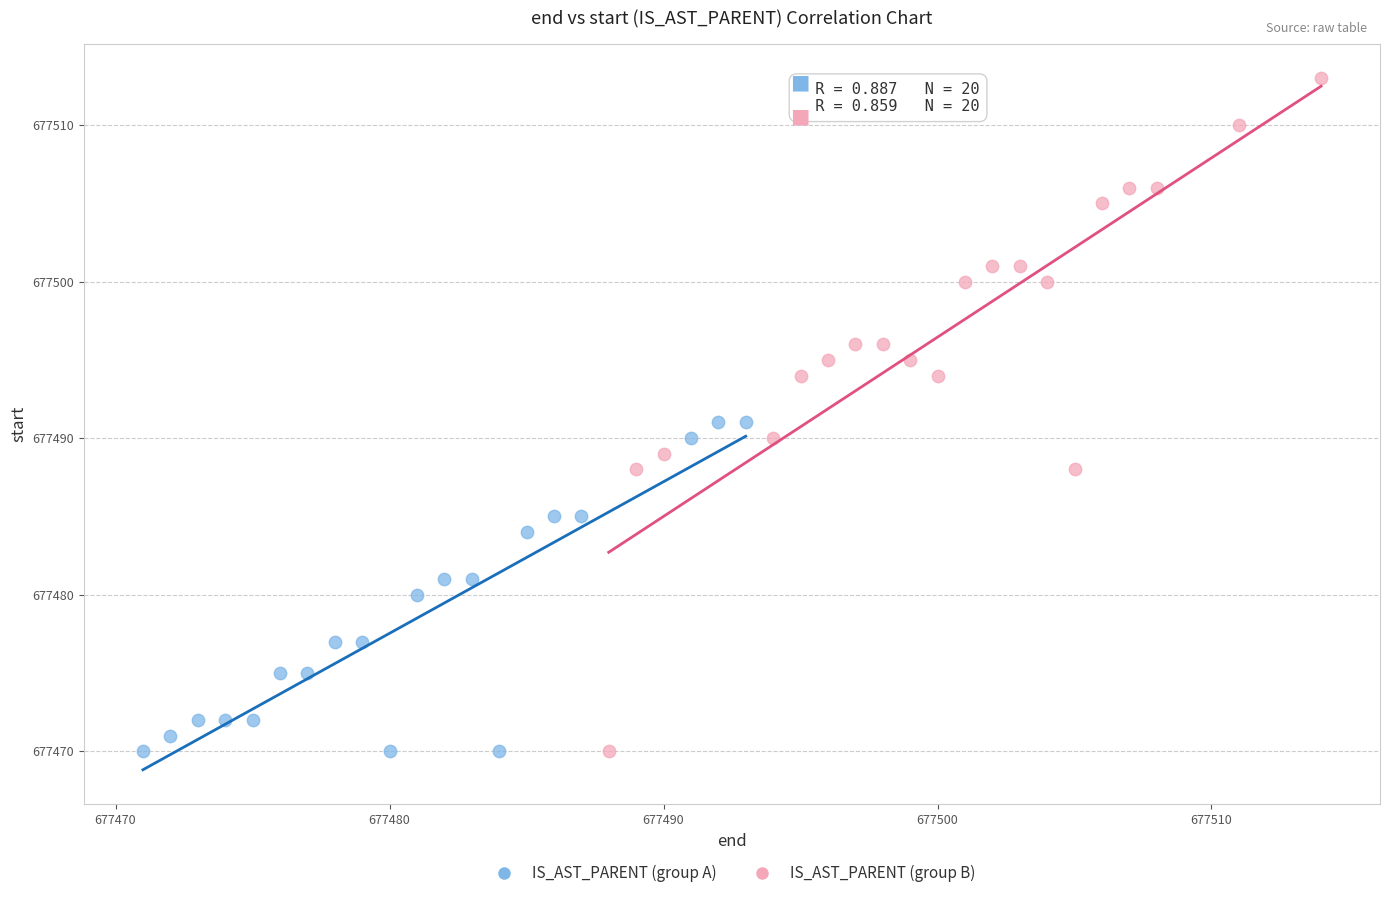

Which series reaches the maximum Y coordinate?

IS_AST_PARENT (group B)